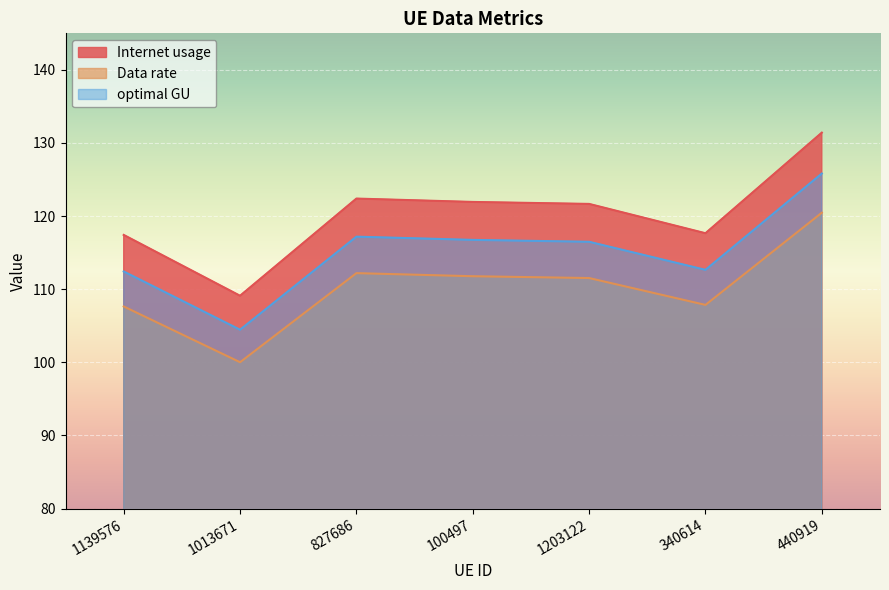

At which category does optimal GU reach its first local valley?

1013671